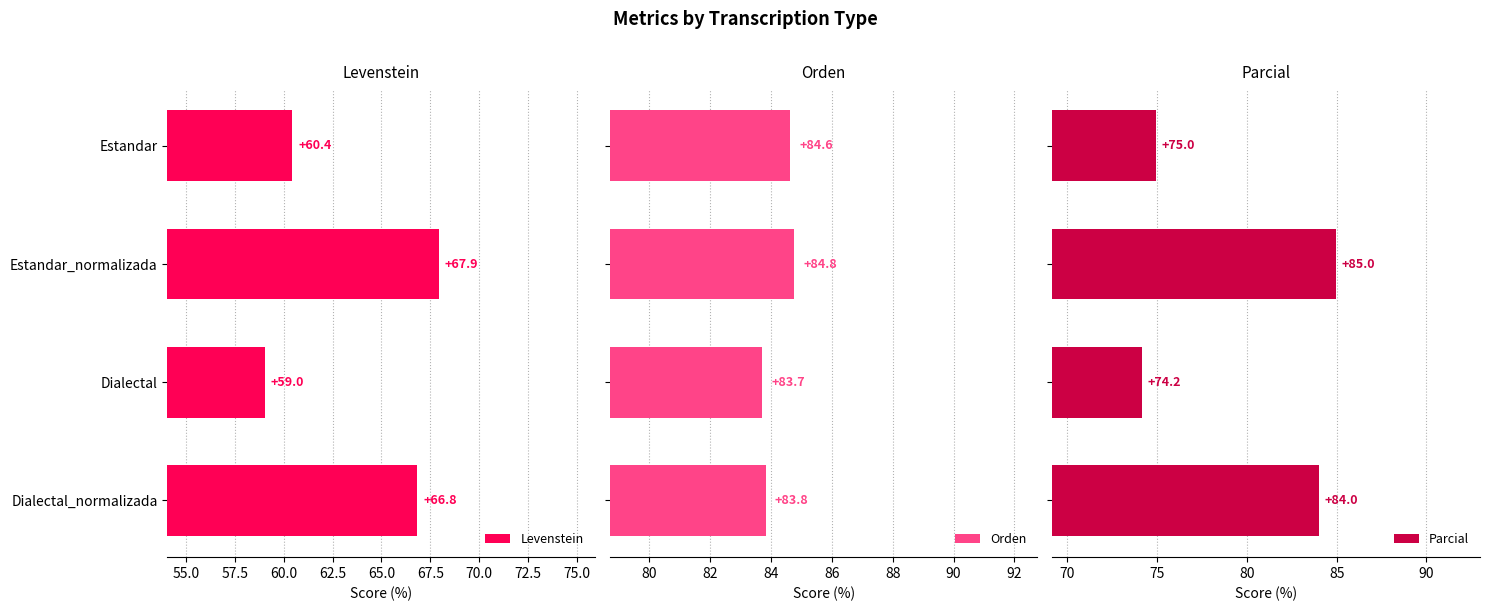

What is the difference between the second highest and minimum values in the Levenstein series?

7.8